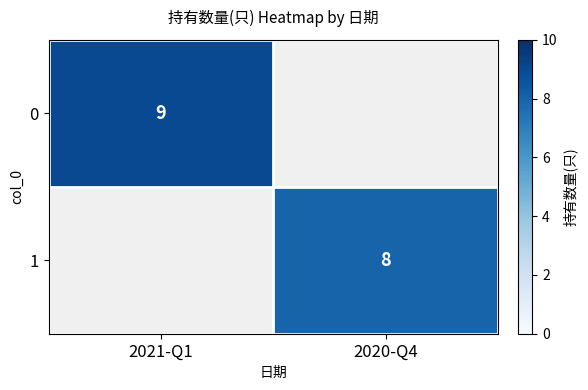

The value of 0 at 2021-Q1 is 9. True or false?

True